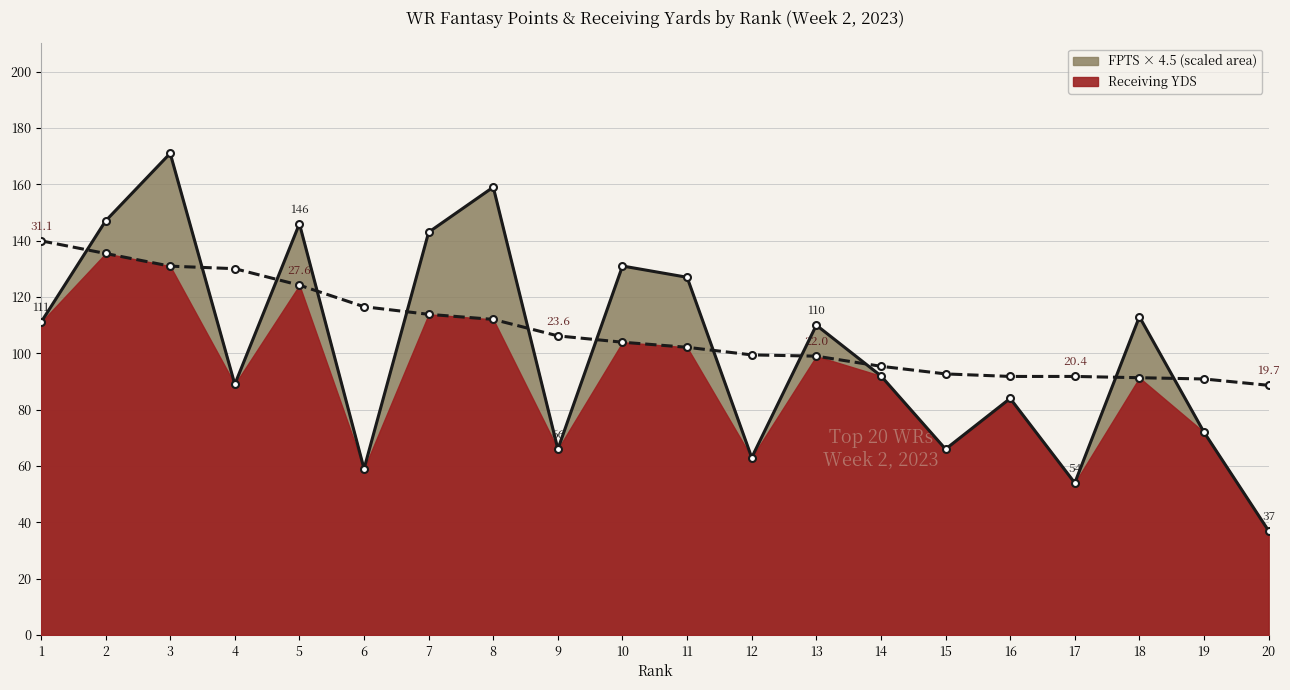

What is the sum of the YDS values at 9 and 4?

155.0